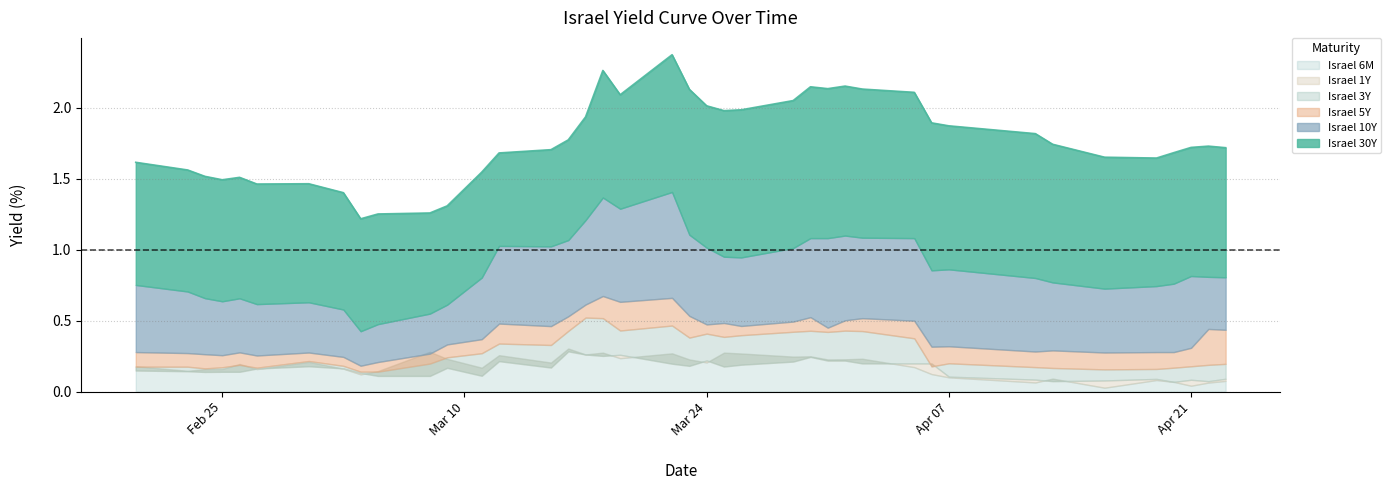

Reading right to left, transcribe all the data shown in this chart.

Israel 30Y: 39=1.7	38=1.7	37=1.7	36=1.7	35=1.6	34=1.7	33=1.7	32=1.8	31=1.9	30=1.9	29=2.1	28=2.1	27=2.2	26=2.1	25=2.1	24=2.0	23=2.0	22=2.0	21=2.0	20=2.1	19=2.4	18=2.1	17=2.3	16=1.9	15=1.8	14=1.7	13=1.7	12=1.5	11=1.3	10=1.3	9=1.3	8=1.2	7=1.4	6=1.5	5=1.5	4=1.5	3=1.5	2=1.5	1=1.6	0=1.6
Israel 10Y: 39=0.8	38=0.8	37=0.8	36=0.8	35=0.7	34=0.7	33=0.8	32=0.8	31=0.9	30=0.9	29=1.1	28=1.1	27=1.1	26=1.1	25=1.1	24=1.0	23=0.9	22=0.9	21=1.0	20=1.1	19=1.4	18=1.3	17=1.4	16=1.2	15=1.1	14=1.0	13=1.0	12=0.8	11=0.6	10=0.5	9=0.5	8=0.4	7=0.6	6=0.6	5=0.6	4=0.7	3=0.6	2=0.7	1=0.7	0=0.8
Israel 5Y: 39=0.4	38=0.4	37=0.3	36=0.3	35=0.3	34=0.3	33=0.3	32=0.3	31=0.3	30=0.3	29=0.5	28=0.5	27=0.5	26=0.5	25=0.5	24=0.5	23=0.5	22=0.5	21=0.5	20=0.5	19=0.7	18=0.6	17=0.7	16=0.6	15=0.5	14=0.5	13=0.5	12=0.4	11=0.3	10=0.3	9=0.2	8=0.2	7=0.2	6=0.3	5=0.3	4=0.3	3=0.3	2=0.3	1=0.3	0=0.3
Israel 3Y: 39=0.2	38=0.2	37=0.2	36=0.2	35=0.2	34=0.2	33=0.2	32=0.2	31=0.2	30=0.2	29=0.4	28=0.4	27=0.4	26=0.4	25=0.4	24=0.4	23=0.4	22=0.4	21=0.4	20=0.4	19=0.5	18=0.4	17=0.5	16=0.5	15=0.4	14=0.3	13=0.3	12=0.3	11=0.2	10=0.2	9=0.1	8=0.1	7=0.2	6=0.2	5=0.2	4=0.2	3=0.2	2=0.2	1=0.2	0=0.2
Israel 1Y: 39=0.1	38=0.1	37=0.1	36=0.1	35=0.1	34=0.1	33=0.1	32=0.1	31=0.1	30=0.2	29=0.2	28=0.2	27=0.2	26=0.2	25=0.2	24=0.2	23=0.2	22=0.2	21=0.2	20=0.2	19=0.2	18=0.3	17=0.3	16=0.3	15=0.3	14=0.2	13=0.2	12=0.1	11=0.2	10=0.1	9=0.1	8=0.1	7=0.2	6=0.2	5=0.2	4=0.1	3=0.1	2=0.1	1=0.1	0=0.1
Israel 6M: 39=0.1	38=0.1	37=0.0	36=0.1	35=0.1	34=0.0	33=0.1	32=0.1	31=0.1	30=0.1	29=0.2	28=0.2	27=0.2	26=0.2	25=0.2	24=0.2	23=0.3	22=0.3	21=0.2	20=0.2	19=0.3	18=0.2	17=0.3	16=0.3	15=0.3	14=0.2	13=0.3	12=0.2	11=0.2	10=0.3	9=0.1	8=0.1	7=0.2	6=0.2	5=0.2	4=0.2	3=0.2	2=0.2	1=0.1	0=0.2